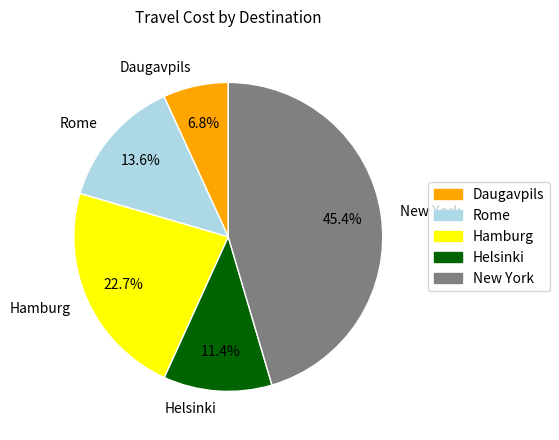

Is it true that Hamburg is 13% of the pie?

False